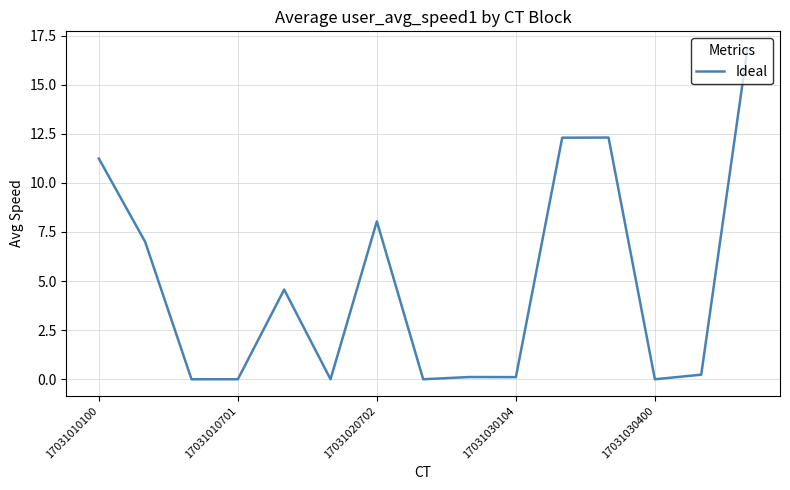

What is the maximum value shown in the chart?

16.9